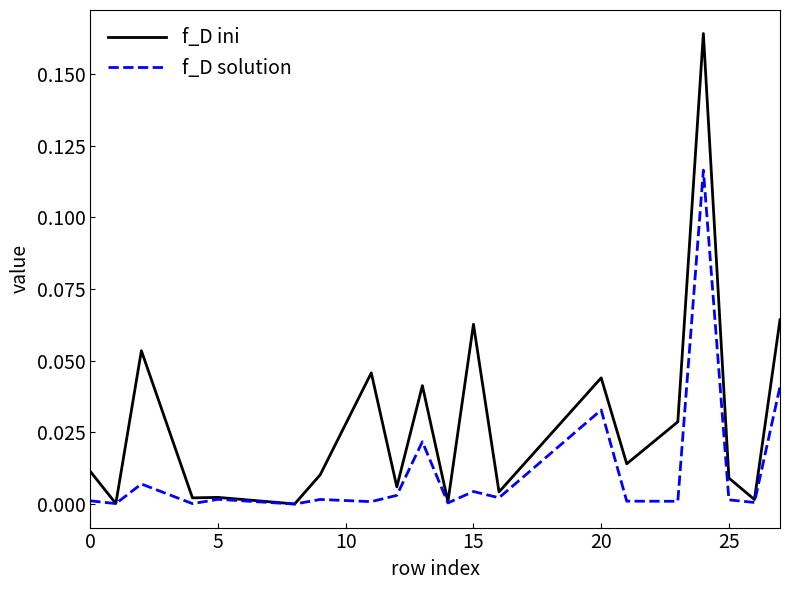

Does the chart display data point markers on the line(s)?

No